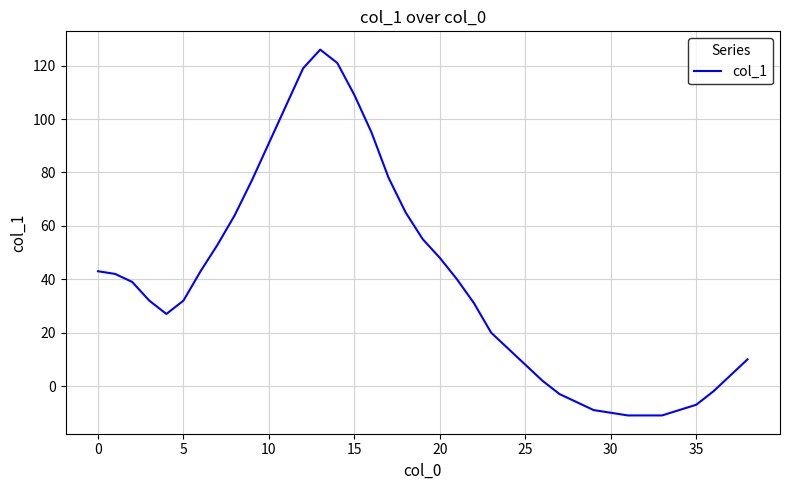

What is the difference between the maximum and minimum values?

137